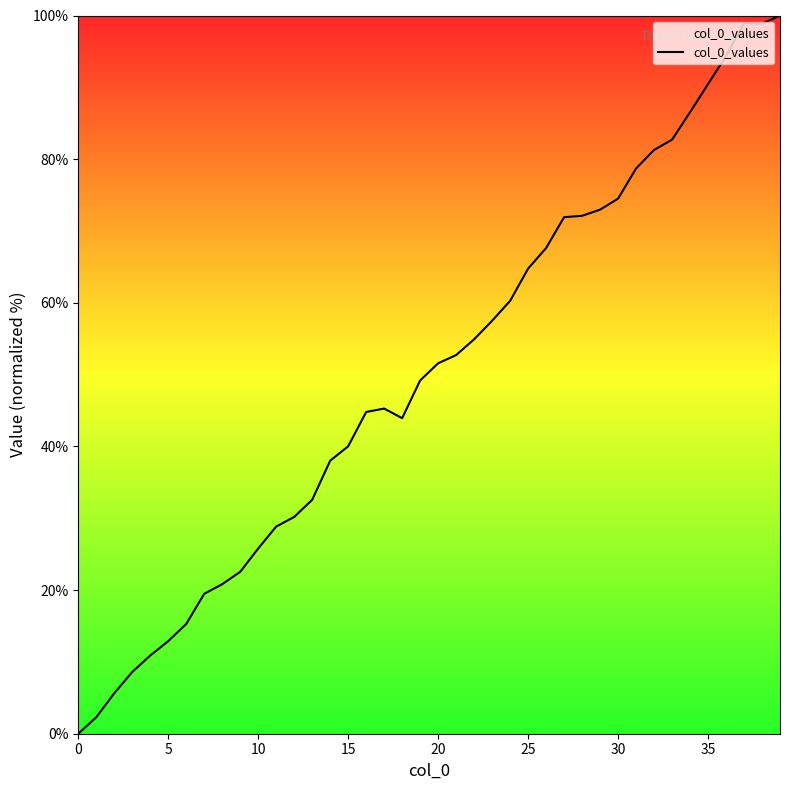

Is this an area chart (filled region under the line)?

No